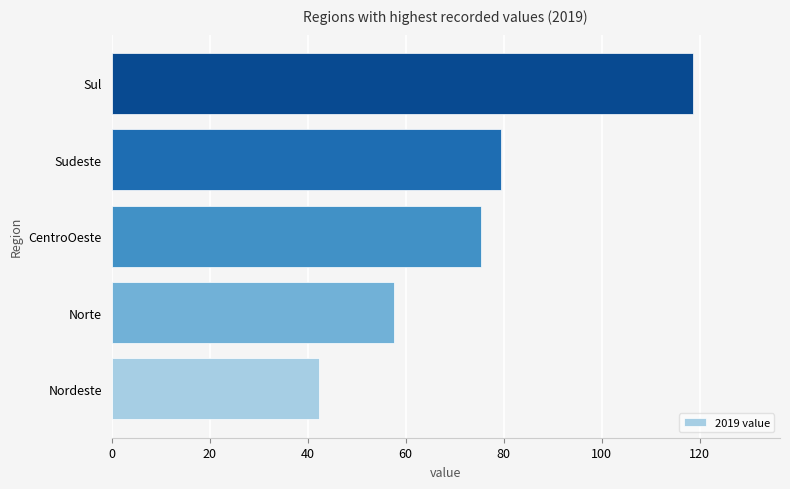

What is the sum of the values at Sudeste and CentroOeste?

154.9